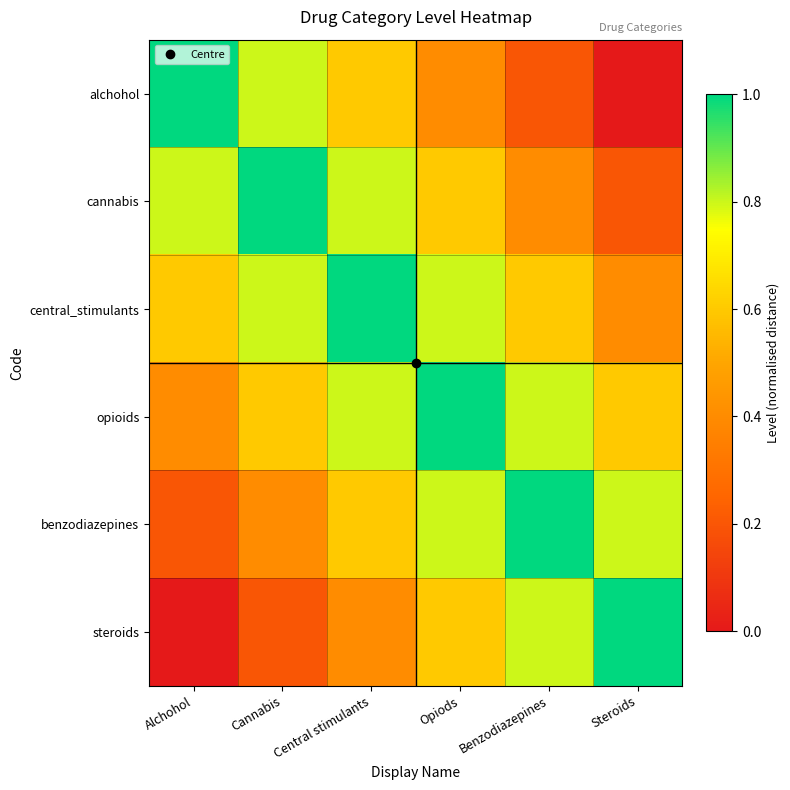

Between Alchohol and Cannabis, which series saw the biggest shift?

central_stimulants